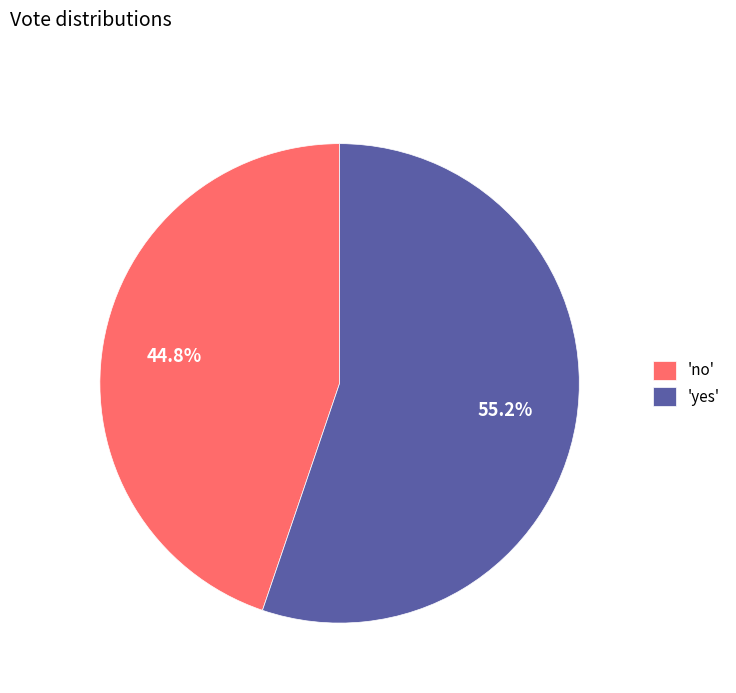

What portion of the pie excludes 'yes'?

44.8%